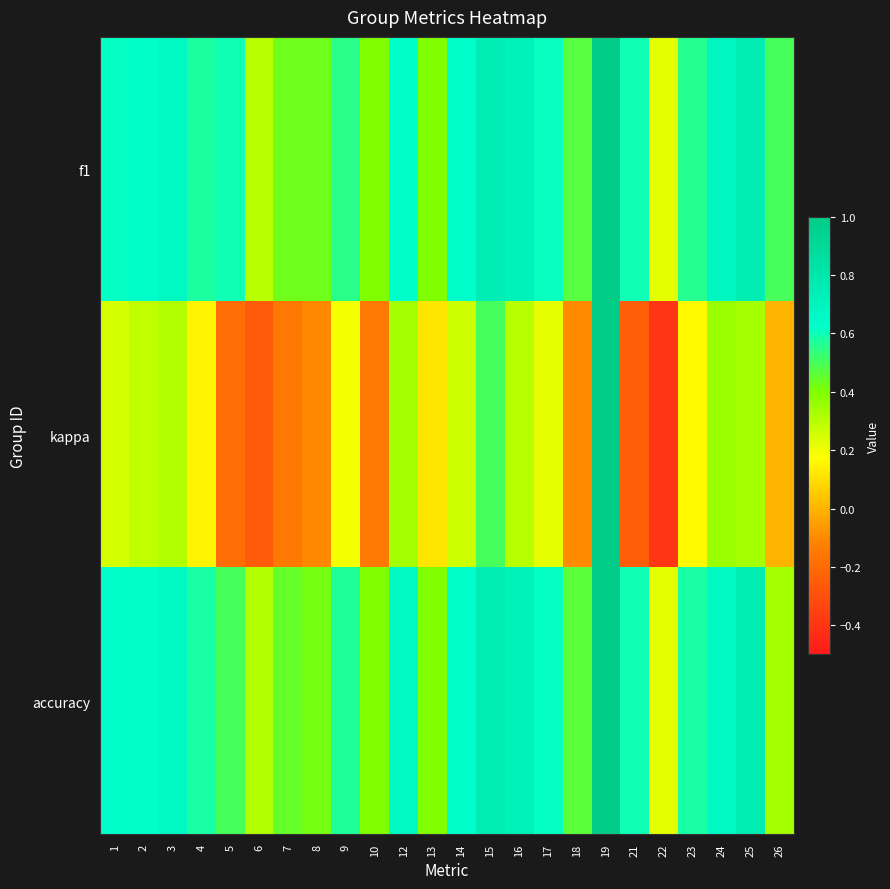

What is the spread (max minus min) of values at 21?

0.8